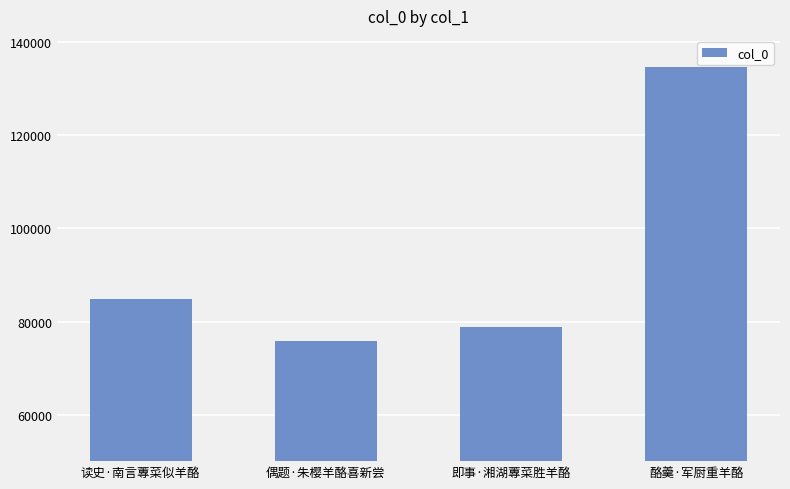

What position from the right is 读史·南言蓴菜似羊酪?

4